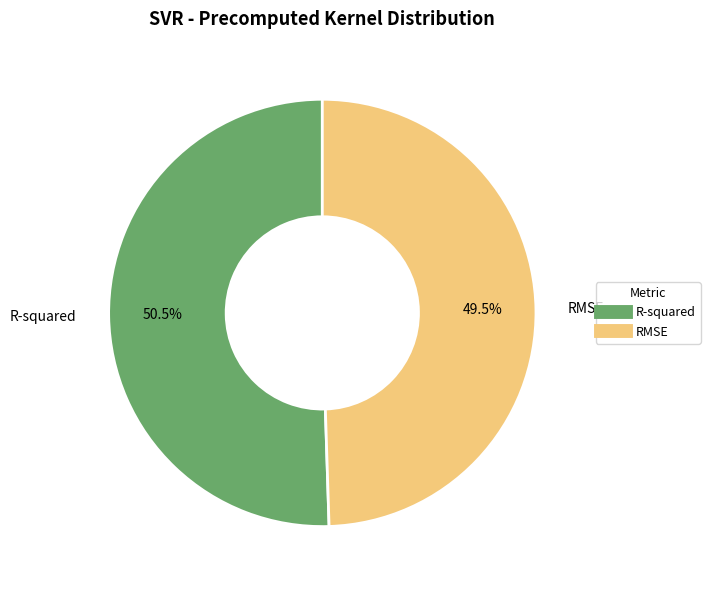

Rank the categories by value from lowest to highest.

RMSE, R-squared